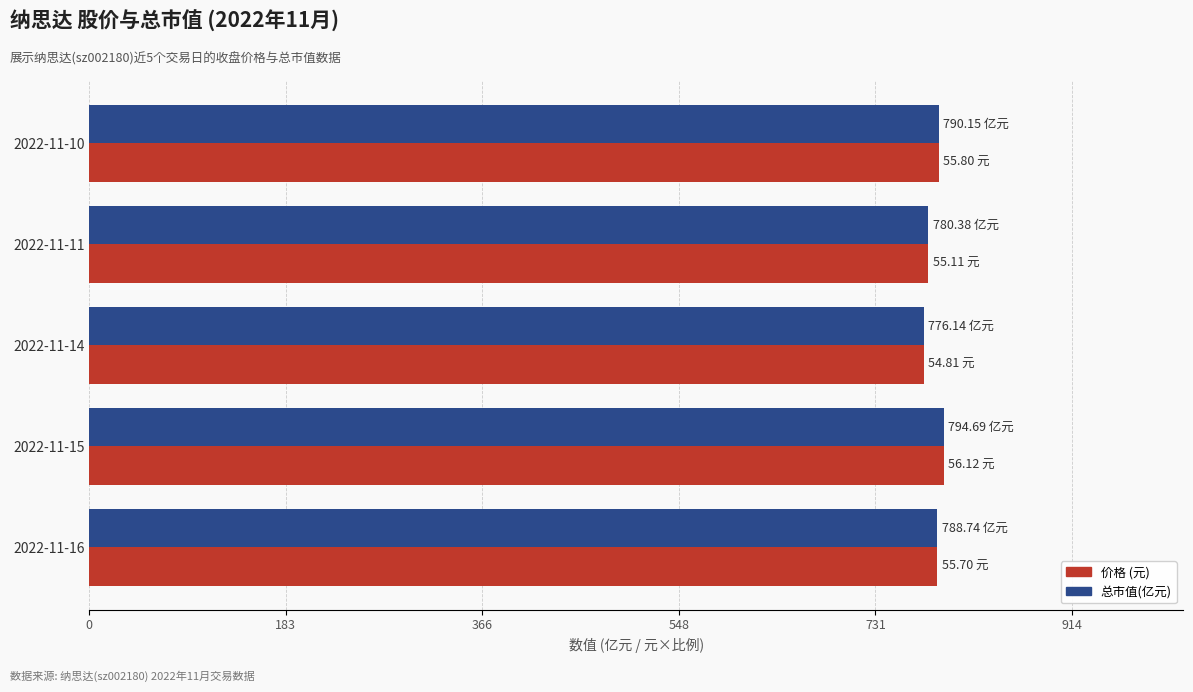

What is the total value across all series at 2022-11-11?

1560.8